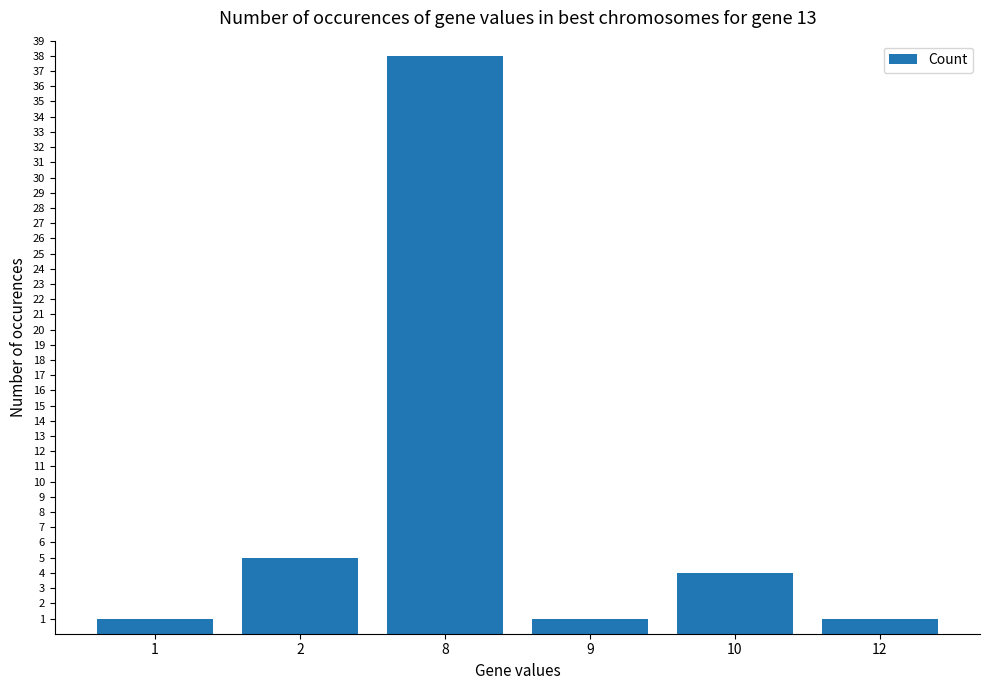

Reading left to right, what are all the values shown in this chart?

1=1	2=5	8=38	9=1	10=4	12=1